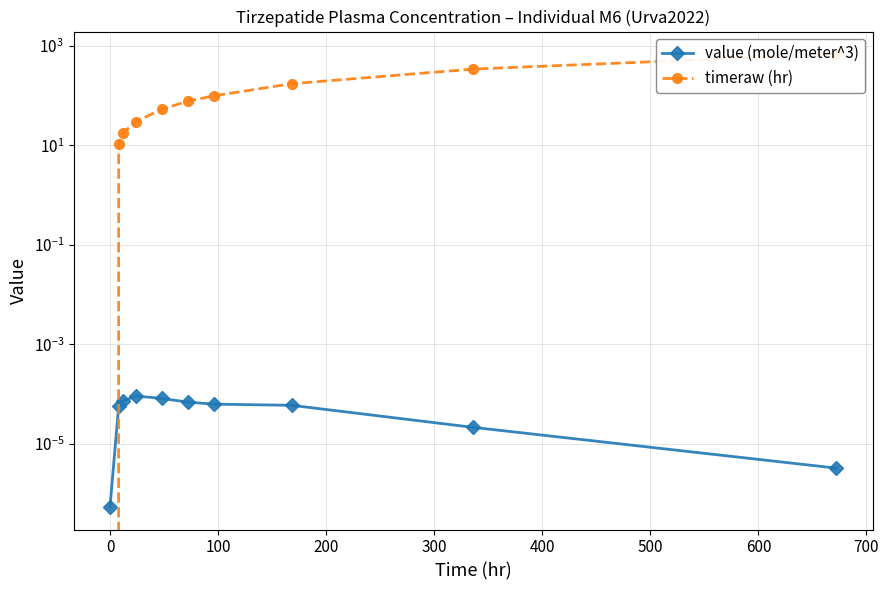

True or false: timeraw (hr) and value (mole/meter^3) intersect in this chart.

True